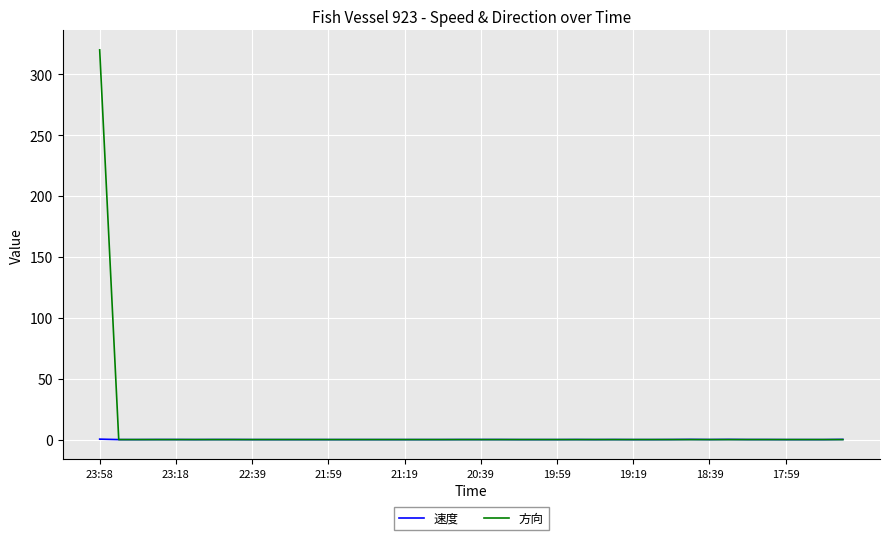

What is the maximum value for 方向?

320.0